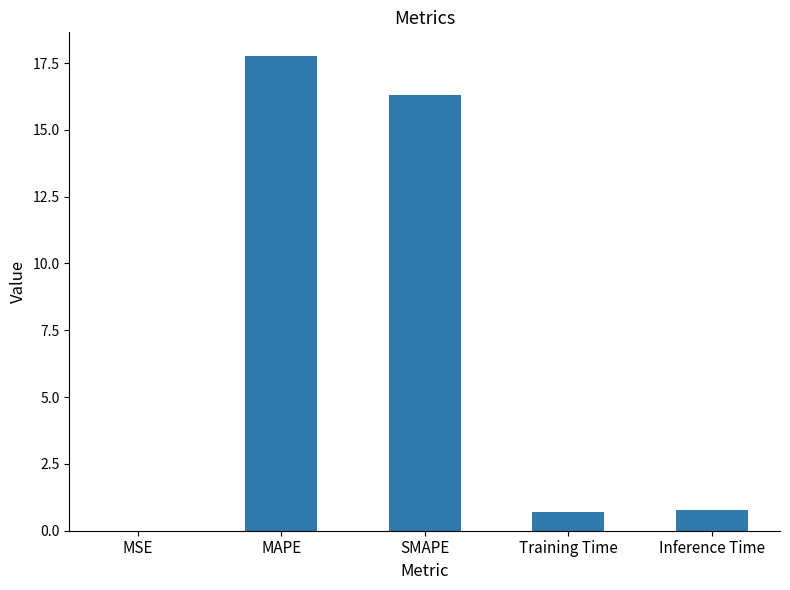

The value at Training Time is 0.7. True or false?

True